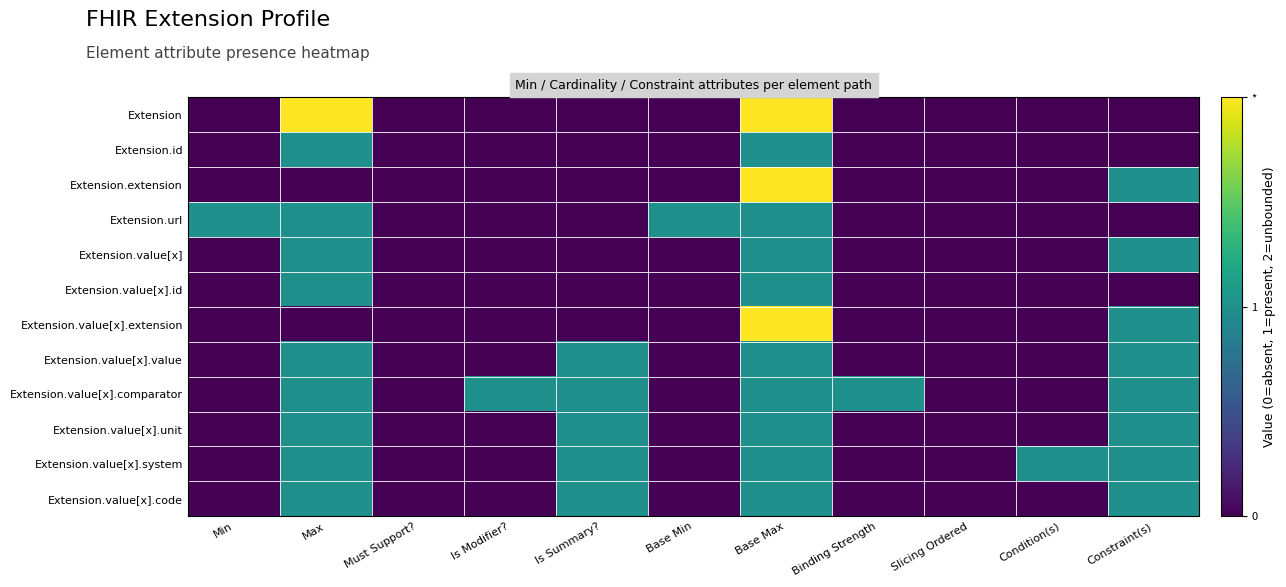

At Must Support?, list the series in order from largest to smallest.

Extension, Extension.id, Extension.extension, Extension.url, Extension.value[x], Extension.value[x].id, Extension.value[x].extension, Extension.value[x].value, Extension.value[x].comparator, Extension.value[x].unit, Extension.value[x].system, Extension.value[x].code